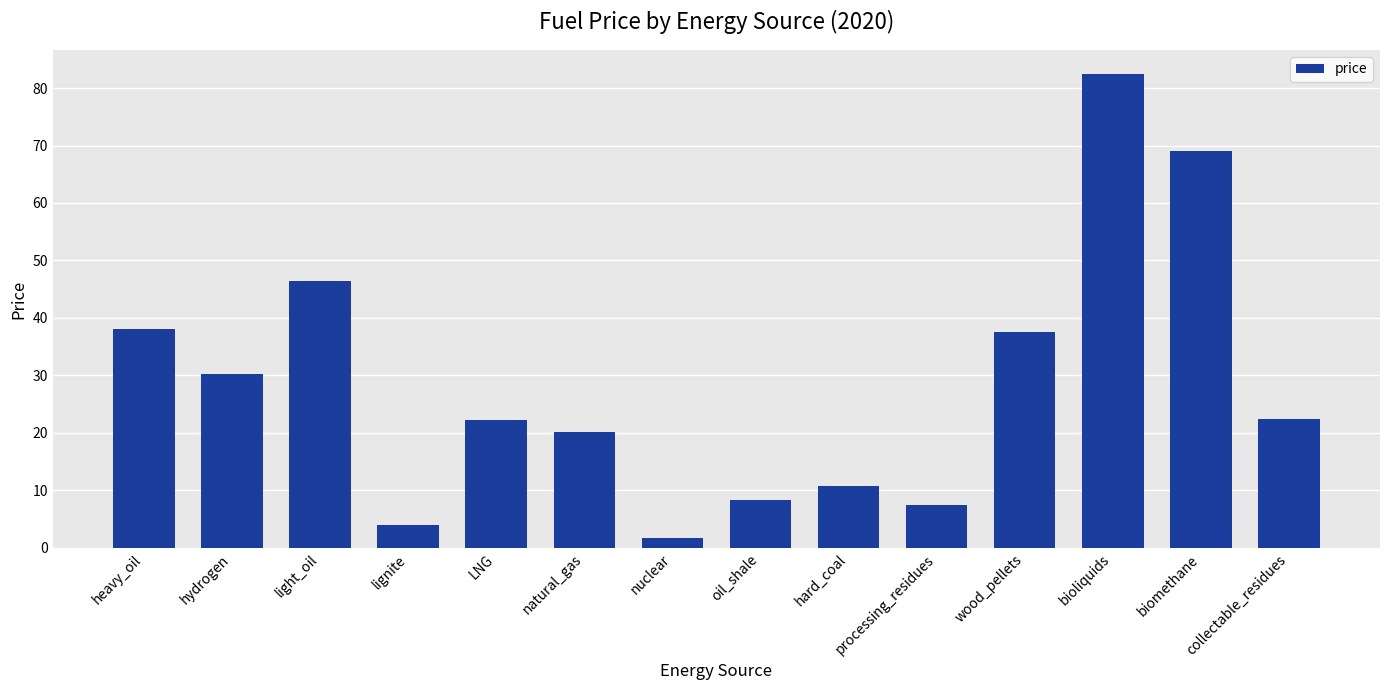

True or false: the data shows 9.9 at collectable_residues.

False